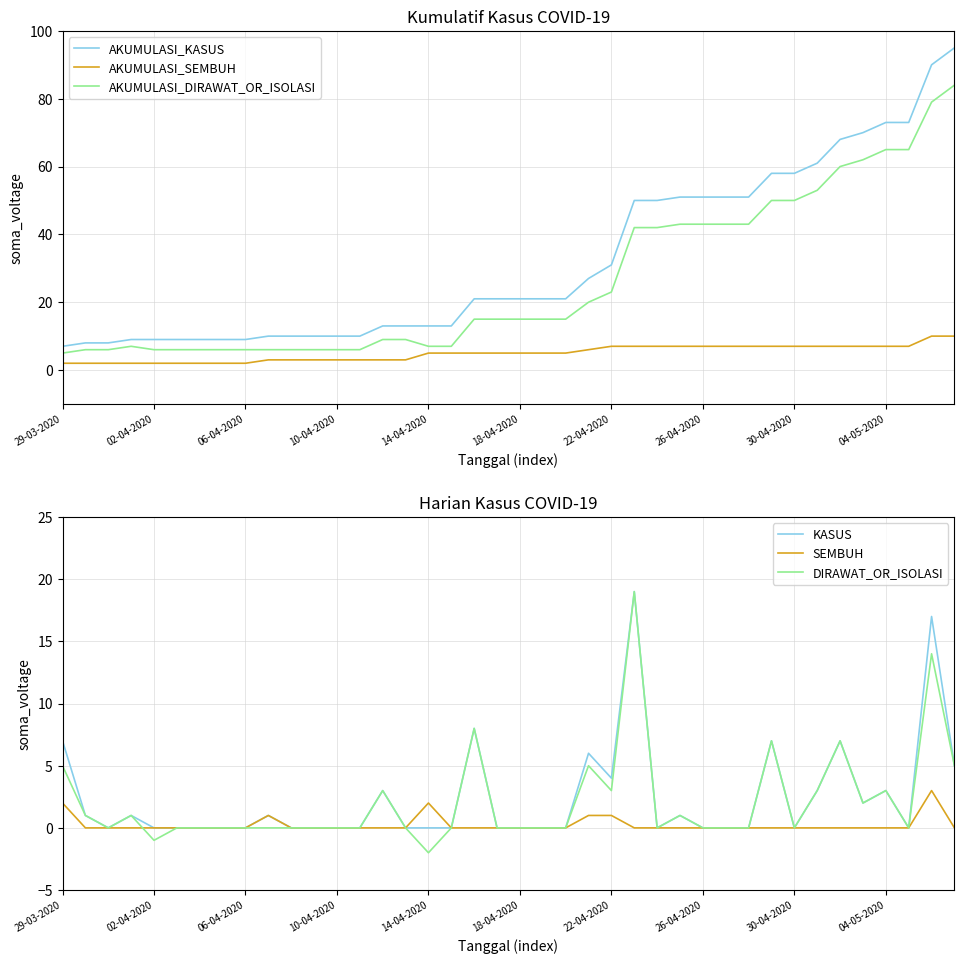

Which series has the largest total across all categories?

AKUMULASI_KASUS